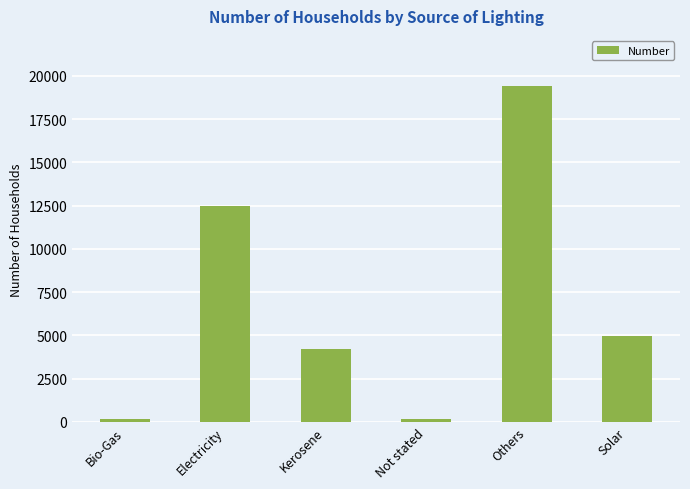

What is the maximum value shown in the chart?

19396